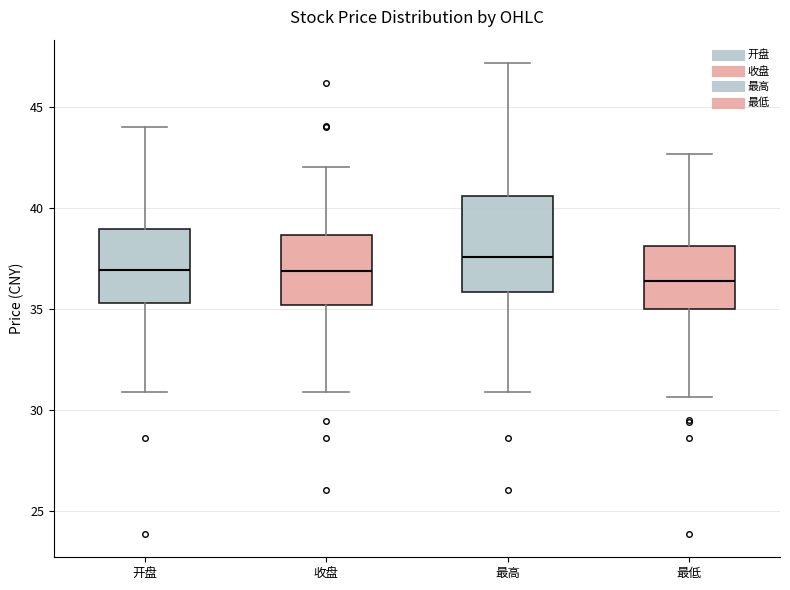

Reading left to right, read every box against the y-axis: the position of its median line, the range the box covers, and the ends of its whiskers. The values are not printed on the chart, so give them approximately, as read against the axis.

开盘: median 37.0, box 35.5 to 39.0, whiskers 31.0 to 44.0
收盘: median 37.0, box 35.0 to 38.5, whiskers 31.0 to 42.0
最高: median 37.5, box 36.0 to 40.5, whiskers 31.0 to 47.0
最低: median 36.5, box 35.0 to 38.0, whiskers 30.5 to 42.5